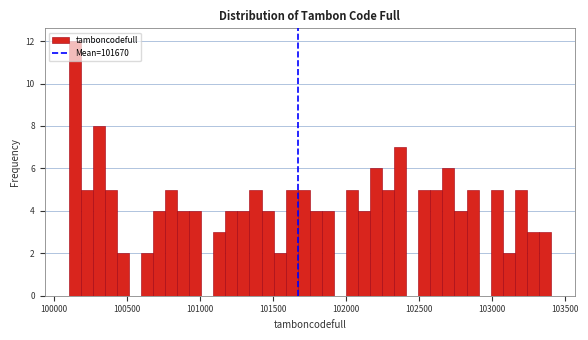

Read against the x-axis, roughly where is the centre of the tallest bar?

100150